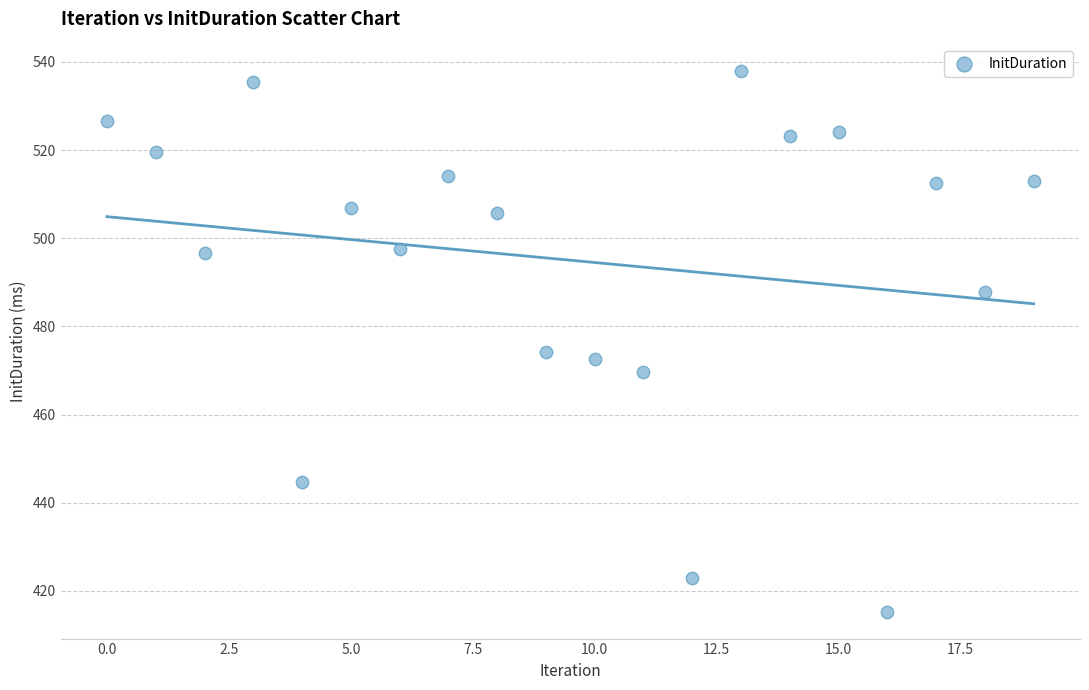

What Y value in the scatter plot is closest to 476?

474.2